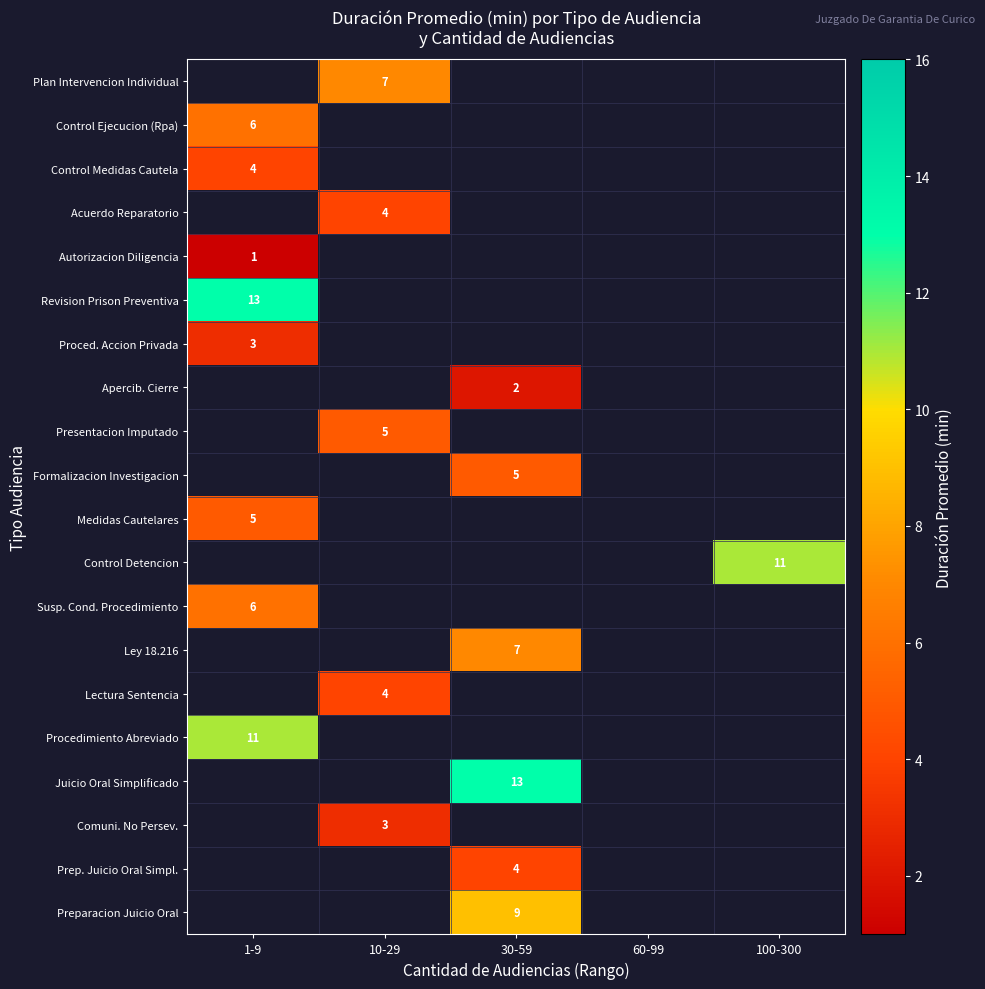

True or false: Control Detencion has a value of 11 at 100-300.

True